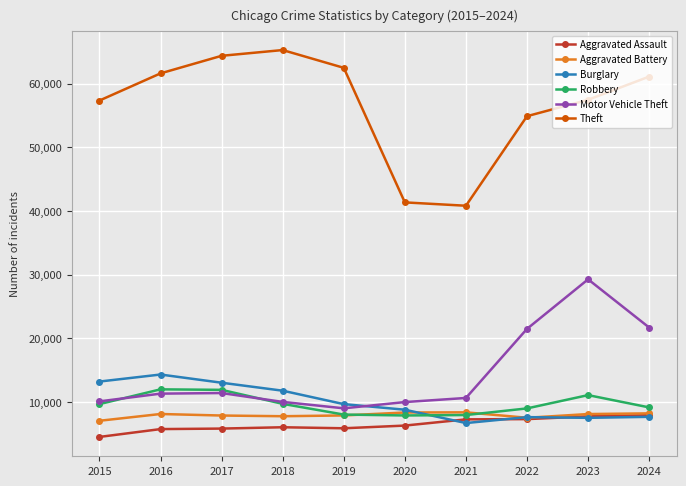

At how many categories does at least one series exceed 36891?

10